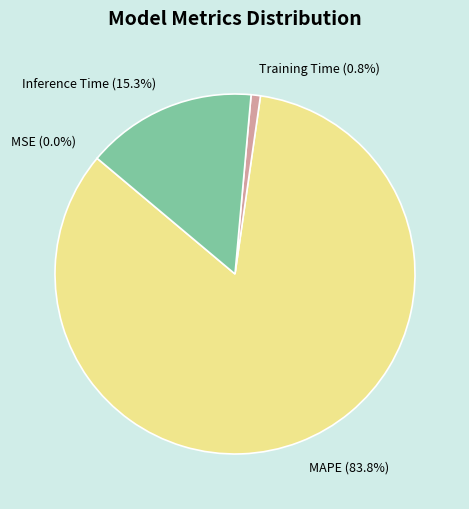

Does MAPE account for over 50% of the chart?

Yes